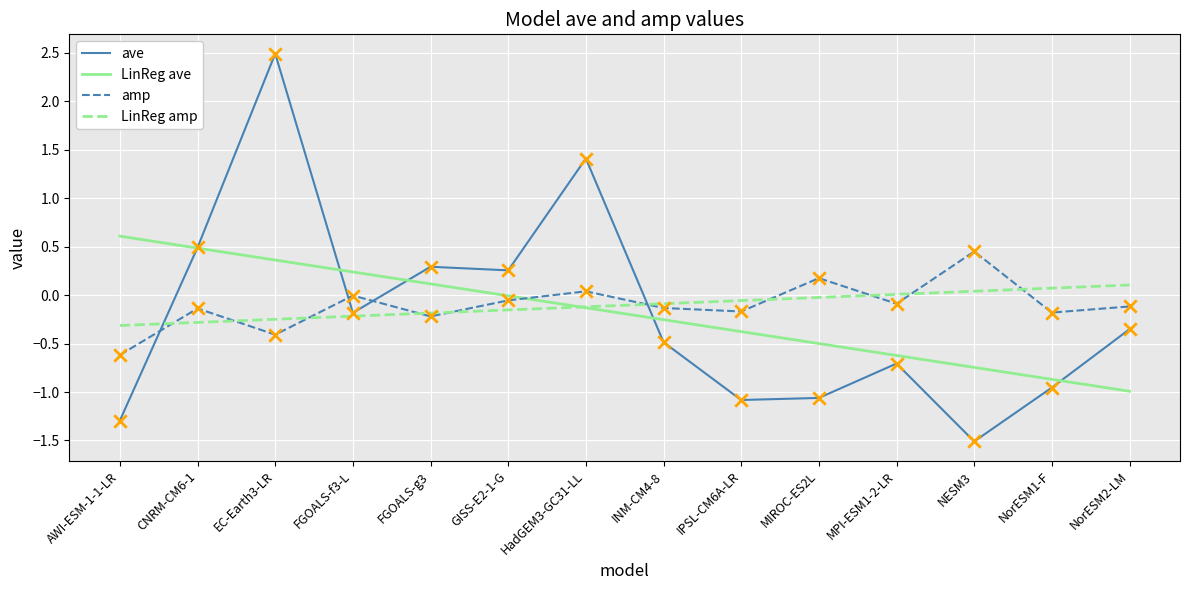

Is the value of LinReg ave at GISS-E2-1-G greater than the value of amp at NorESM1-F?

Yes